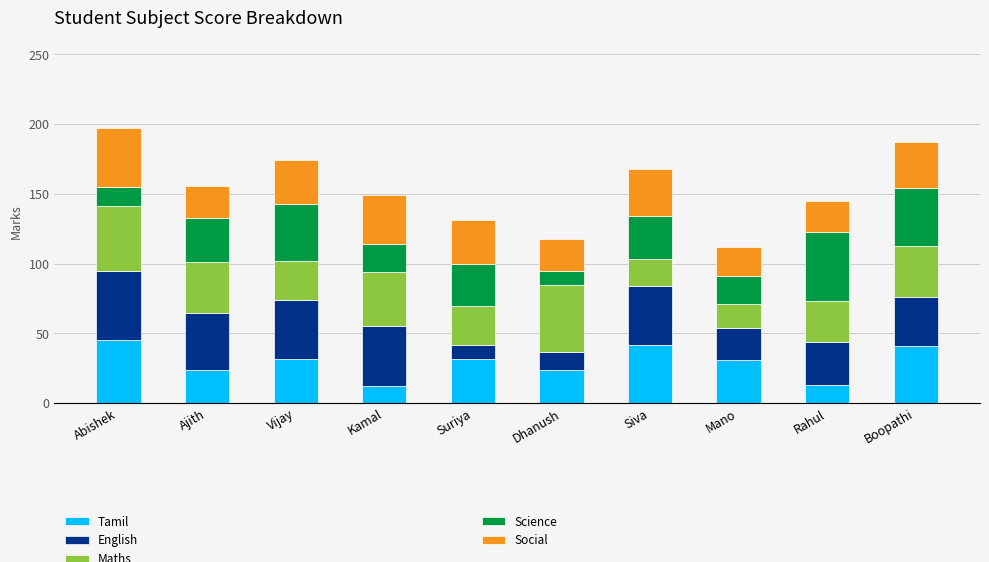

What is the total value across all series at Vijay?

174